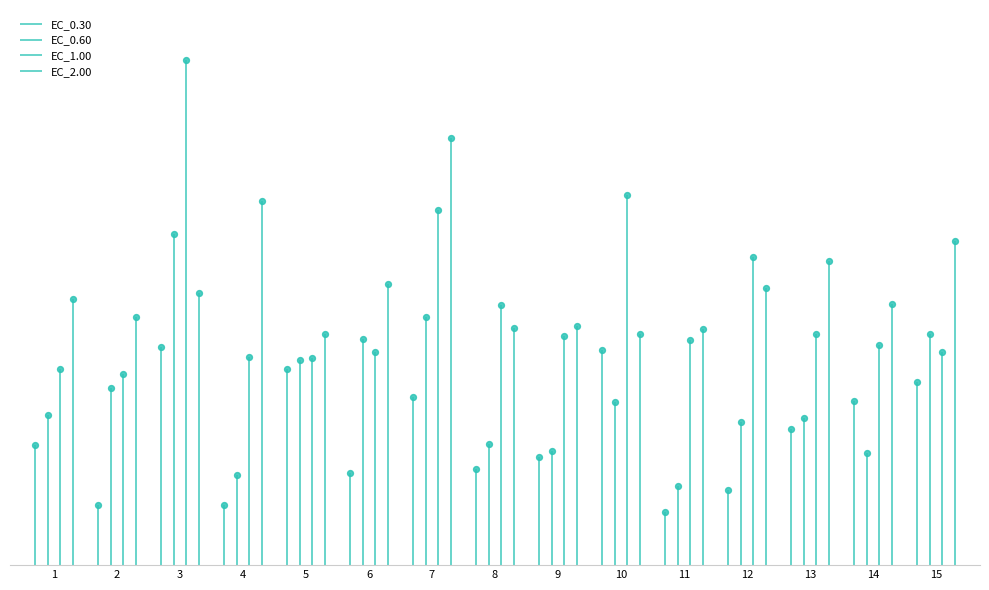

Which series has the widest spread of Y values?

EC_1.00